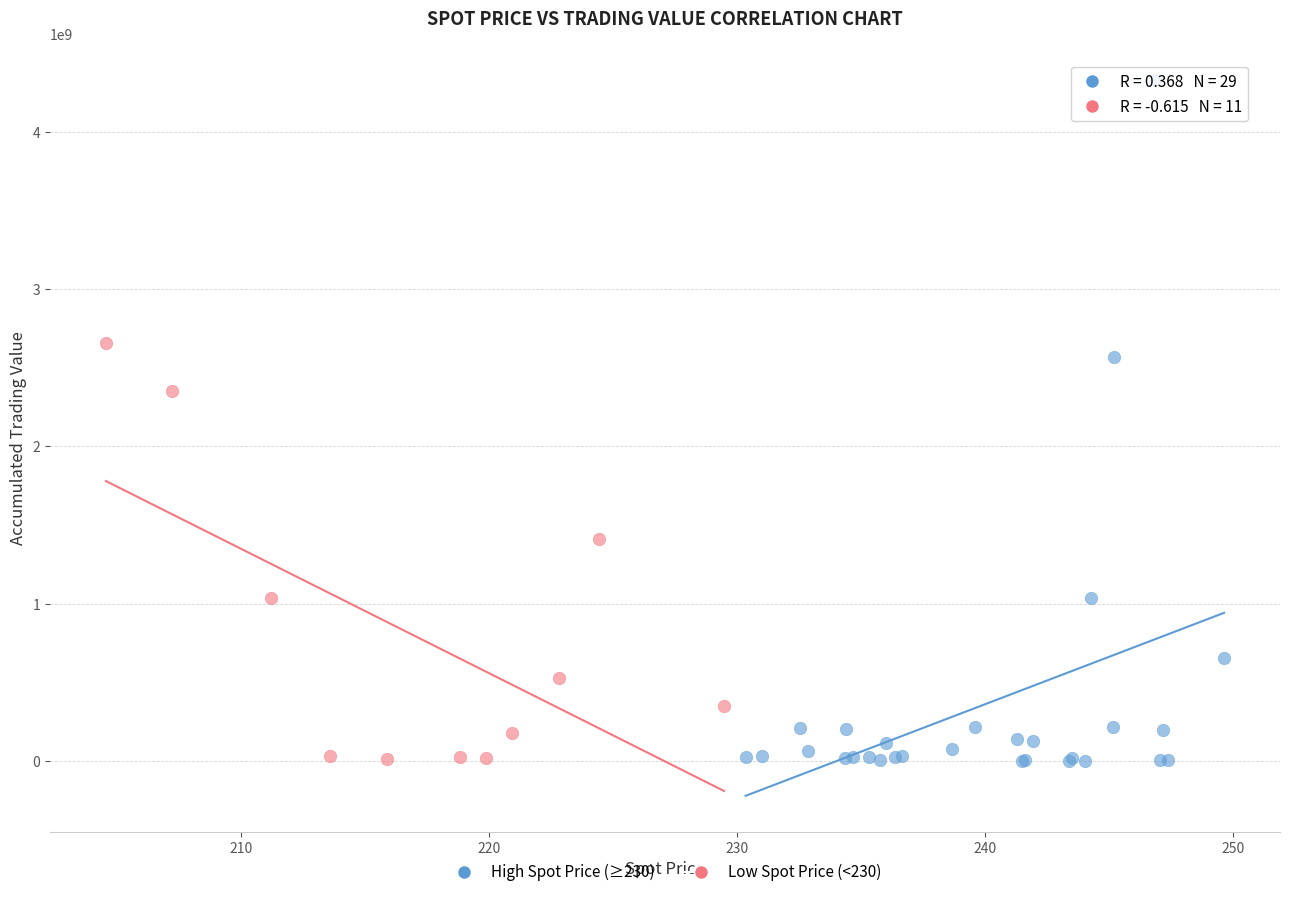

Which series contains the highest Y value?

High Spot Price (≥230)